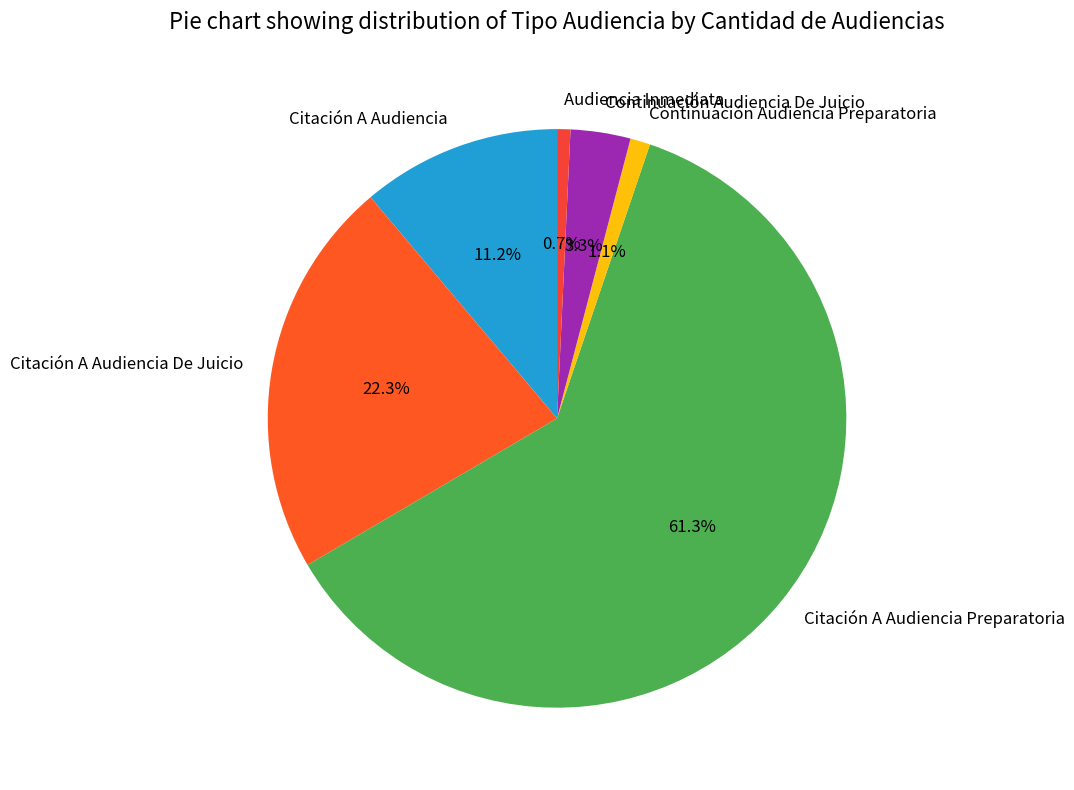

Approximately how many times larger is the value at Citación A Audiencia compared to Audiencia Inmediata?

15.0